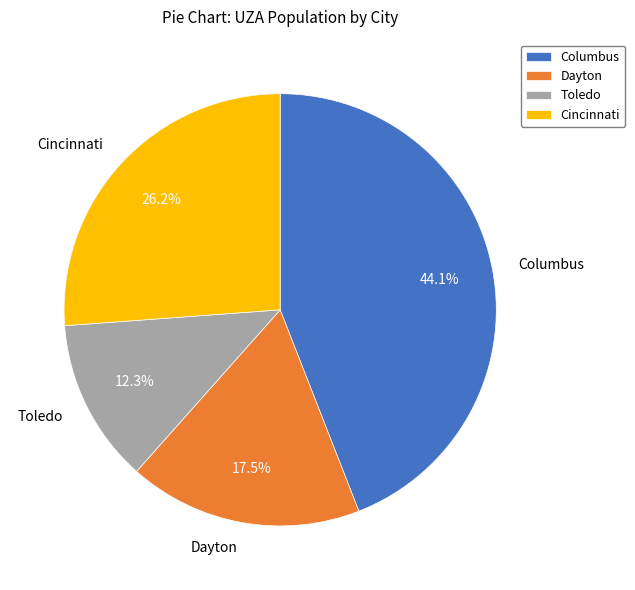

What percentage is the Columbus slice, to the nearest percent?

44%